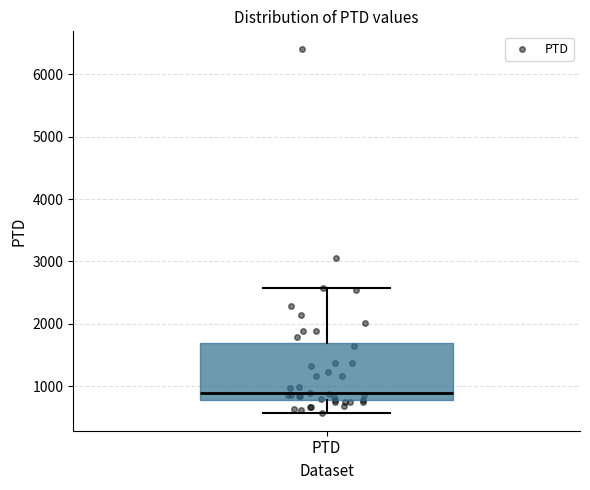

Transcribe this box plot: give where the median line is, the range the box spans, and where the two whiskers end, as read against the y-axis. The values are not printed on the chart, so give them approximately, as read against the axis.

median 900, box 800 to 1700, whiskers 600 to 2600